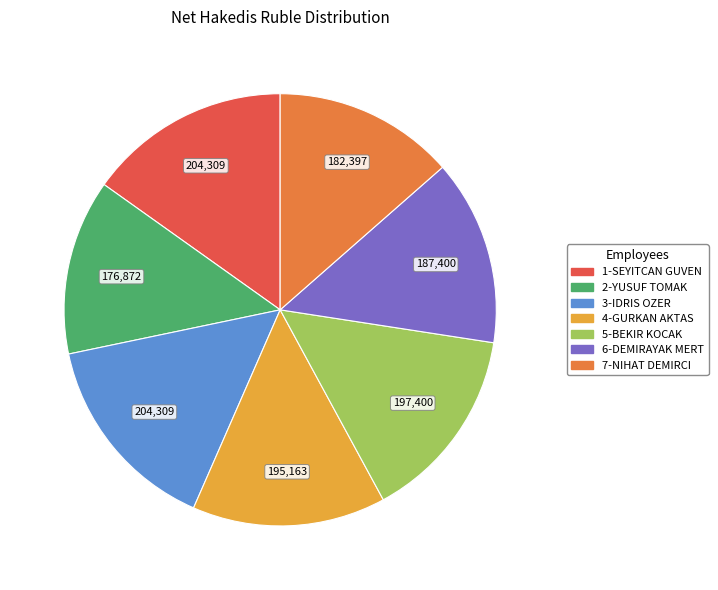

Approximately how many times larger is the value at 1-SEYITCAN GUVEN compared to 5-BEKIR KOCAK?

1.0